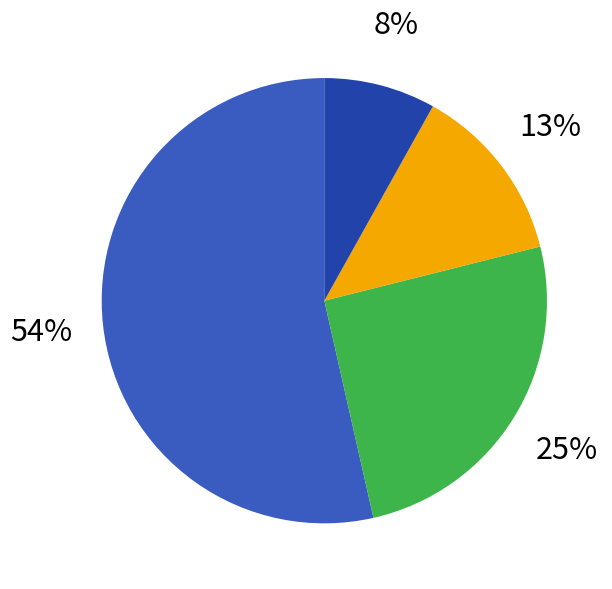

The תל אביב 90 slice represents 25% of the pie. True or false?

True